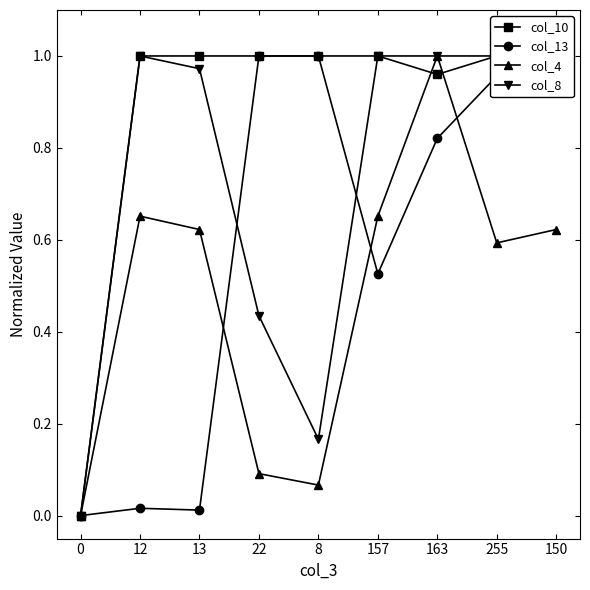

Reading left to right, extract all data points from this chart.

col_10: 0=0.0	12=1.0	13=1.0	22=1.0	8=1.0	157=1.0	163=1.0	255=1.0	150=1.0
col_13: 0=0.0	12=0.0	13=0.0	22=1.0	8=1.0	157=0.5	163=0.8	255=1.0	150=1.0
col_4: 0=0.0	12=0.7	13=0.6	22=0.1	8=0.1	157=0.7	163=1.0	255=0.6	150=0.6
col_8: 0=0.0	12=1.0	13=1.0	22=0.4	8=0.2	157=1.0	163=1.0	255=1.0	150=1.0